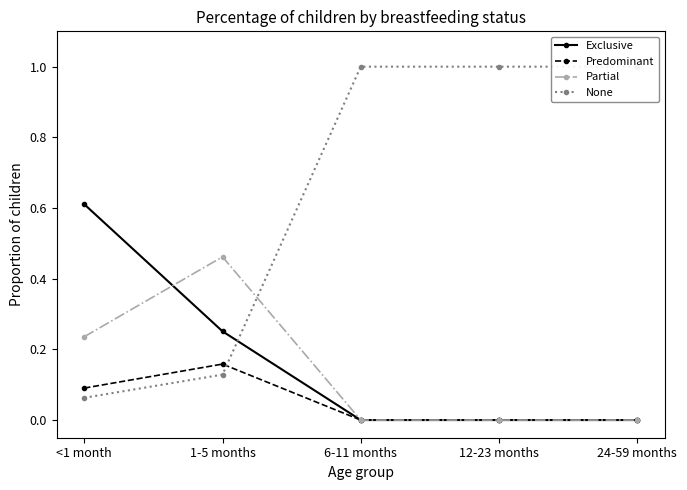

Where is None nearest to the value 0?

<1 month